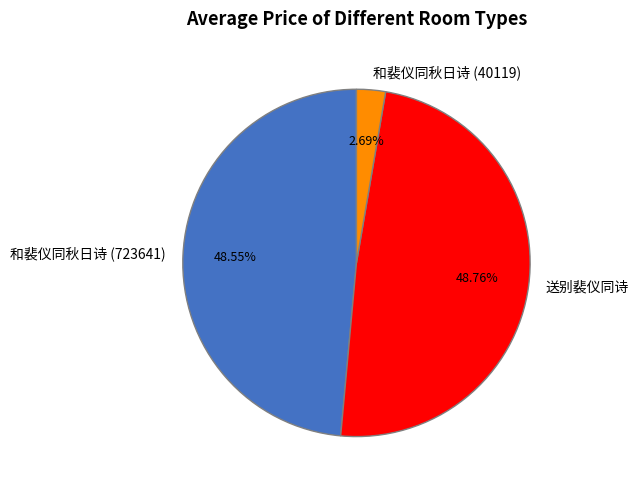

Is 和裴仪同秋日诗 (723641) the majority of the pie?

No